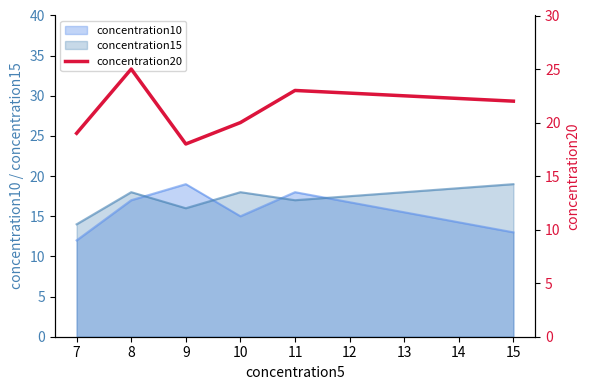

What is the sum of all values?

127